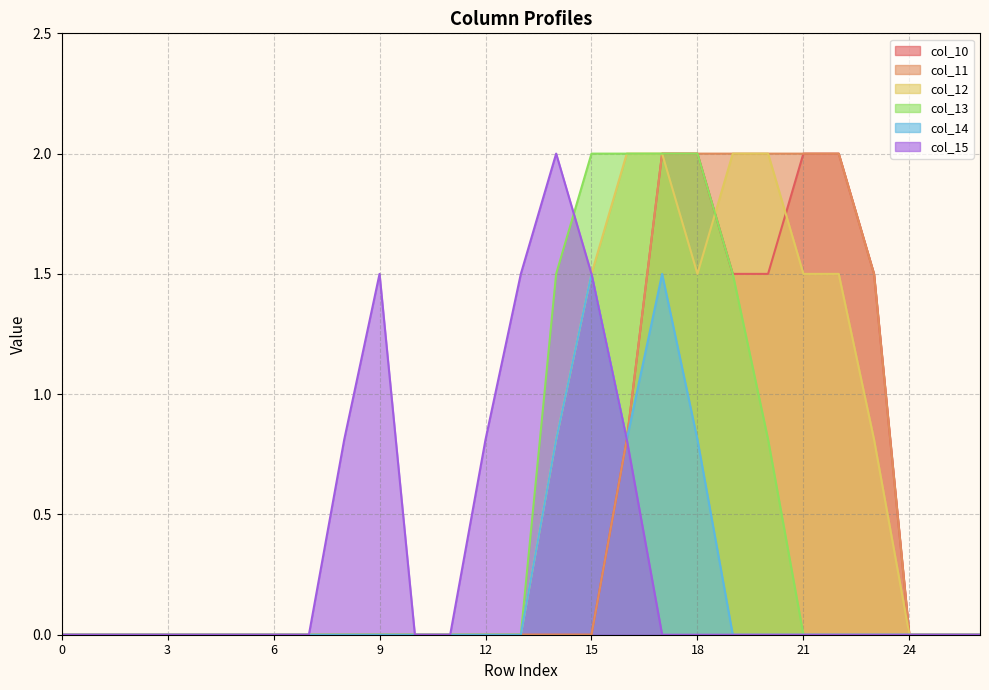

Reading right to left, transcribe all the data shown in this chart.

col_10: 26=0.0	25=0.0	24=0.0	23=1.5	22=2.0	21=2.0	20=1.5	19=1.5	18=2.0	17=2.0	16=0.8	15=0.0	14=0.0	13=0.0	12=0.0	11=0.0	10=0.0	9=0.0	8=0.0	7=0.0	6=0.0	5=0.0	4=0.0	3=0.0	2=0.0	1=0.0	0=0.0
col_11: 26=0.0	25=0.0	24=0.0	23=1.5	22=2.0	21=2.0	20=2.0	19=2.0	18=2.0	17=2.0	16=0.8	15=0.0	14=0.0	13=0.0	12=0.0	11=0.0	10=0.0	9=0.0	8=0.0	7=0.0	6=0.0	5=0.0	4=0.0	3=0.0	2=0.0	1=0.0	0=0.0
col_12: 26=0.0	25=0.0	24=0.0	23=0.8	22=1.5	21=1.5	20=2.0	19=2.0	18=1.5	17=2.0	16=2.0	15=1.5	14=0.8	13=0.0	12=0.0	11=0.0	10=0.0	9=0.0	8=0.0	7=0.0	6=0.0	5=0.0	4=0.0	3=0.0	2=0.0	1=0.0	0=0.0
col_13: 26=0.0	25=0.0	24=0.0	23=0.0	22=0.0	21=0.0	20=0.8	19=1.5	18=2.0	17=2.0	16=2.0	15=2.0	14=1.5	13=0.0	12=0.0	11=0.0	10=0.0	9=0.0	8=0.0	7=0.0	6=0.0	5=0.0	4=0.0	3=0.0	2=0.0	1=0.0	0=0.0
col_14: 26=0.0	25=0.0	24=0.0	23=0.0	22=0.0	21=0.0	20=0.0	19=0.0	18=0.8	17=1.5	16=0.8	15=1.5	14=0.8	13=0.0	12=0.0	11=0.0	10=0.0	9=0.0	8=0.0	7=0.0	6=0.0	5=0.0	4=0.0	3=0.0	2=0.0	1=0.0	0=0.0
col_15: 26=0.0	25=0.0	24=0.0	23=0.0	22=0.0	21=0.0	20=0.0	19=0.0	18=0.0	17=0.0	16=0.8	15=1.5	14=2.0	13=1.5	12=0.8	11=0.0	10=0.0	9=1.5	8=0.8	7=0.0	6=0.0	5=0.0	4=0.0	3=0.0	2=0.0	1=0.0	0=0.0